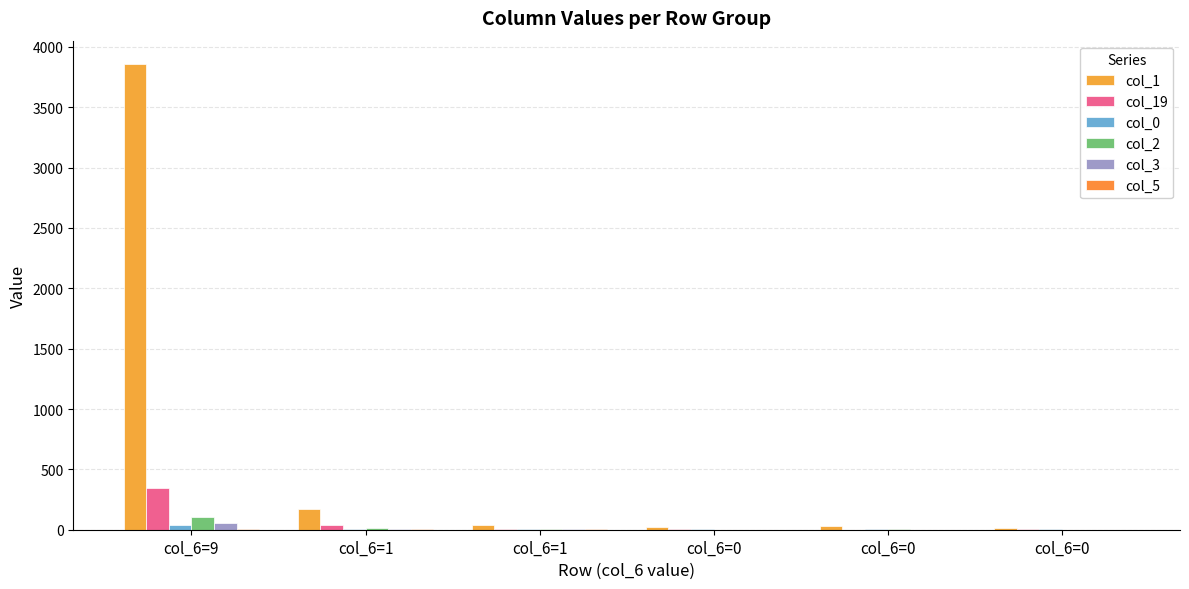

What is the average value of the col_1 series?

689